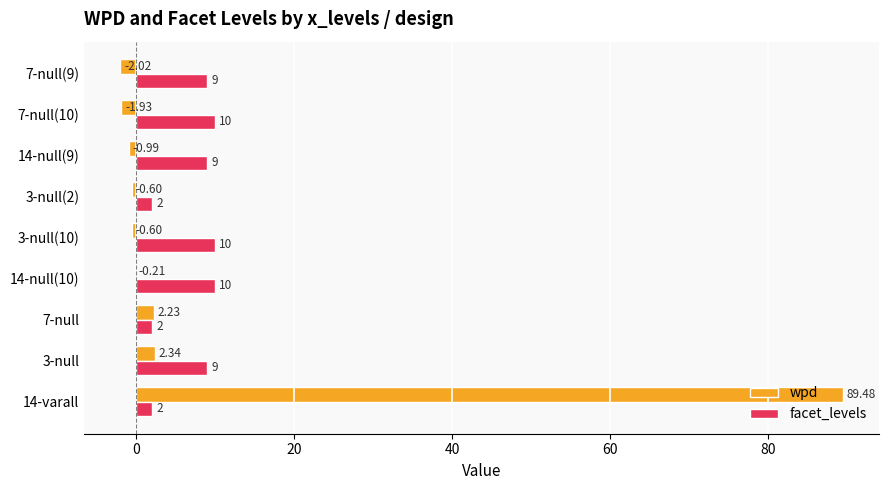

Which series changed the most between 14-varall and 7-null(10)?

wpd